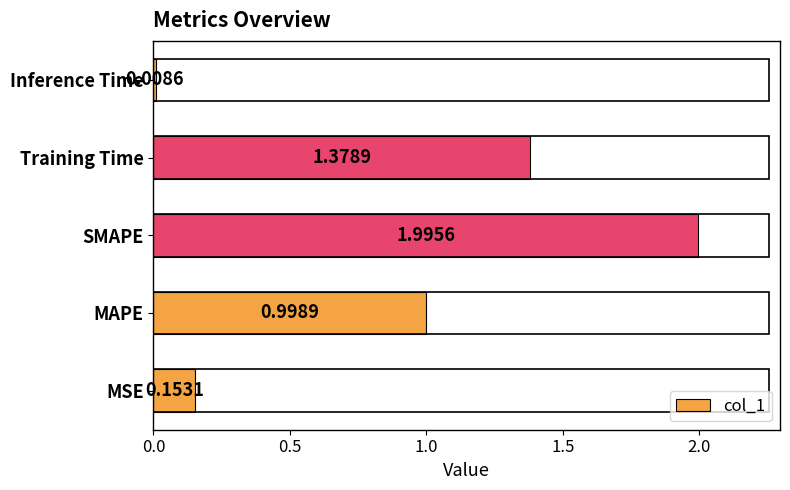

List the labels in order of value, largest first.

SMAPE, Training Time, MAPE, MSE, Inference Time